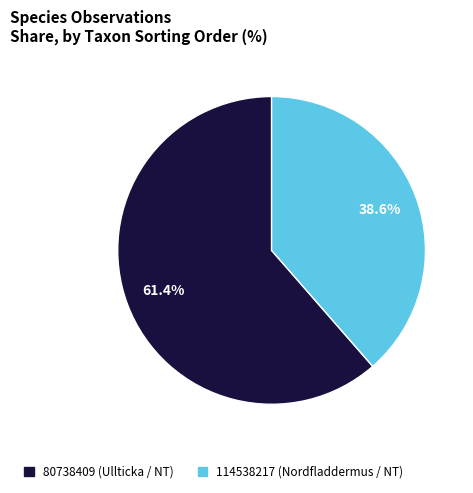

True or false: 114538217 accounts for 25% of the total.

False